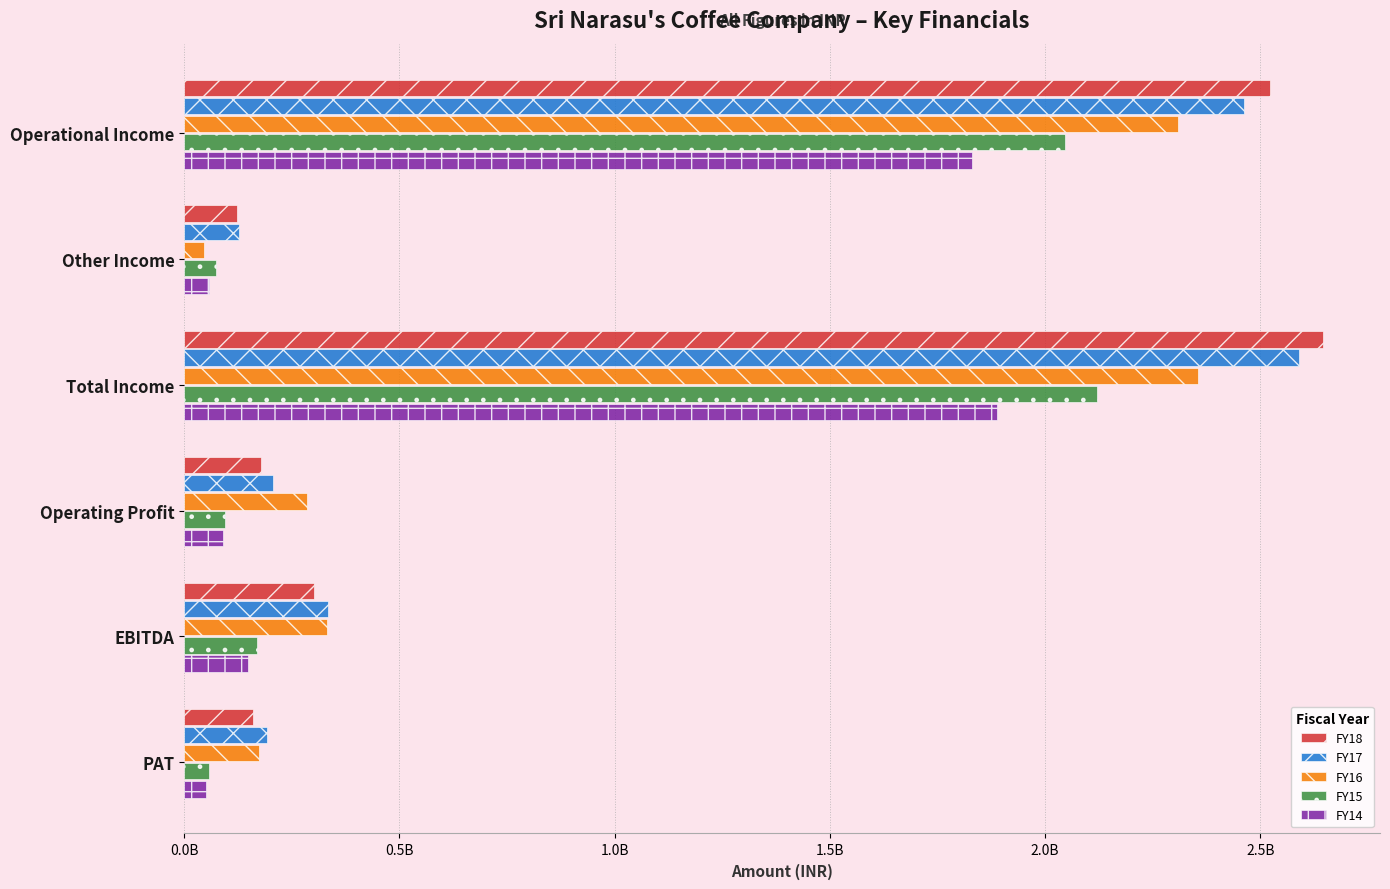

What is the value of the FY15 bar at the 2nd from the left?

74774221